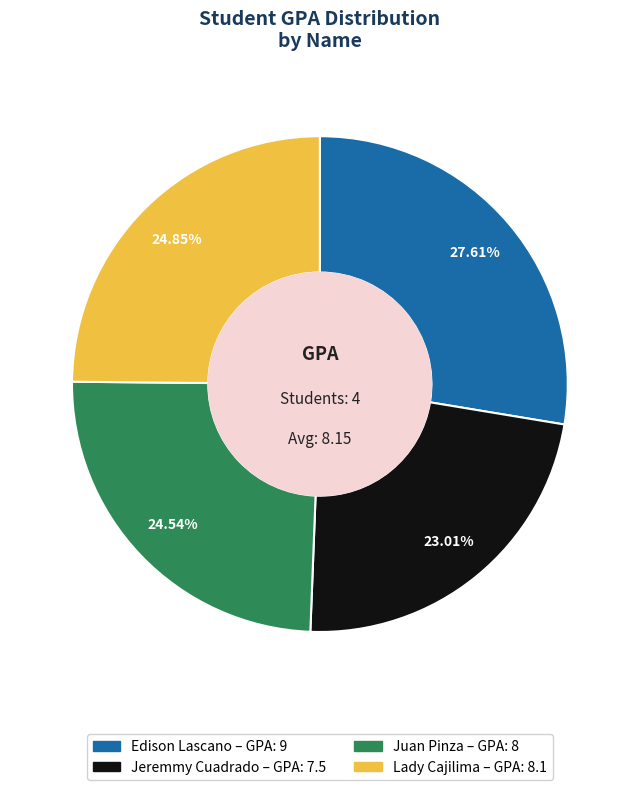

Count the number of slices in the pie.

4